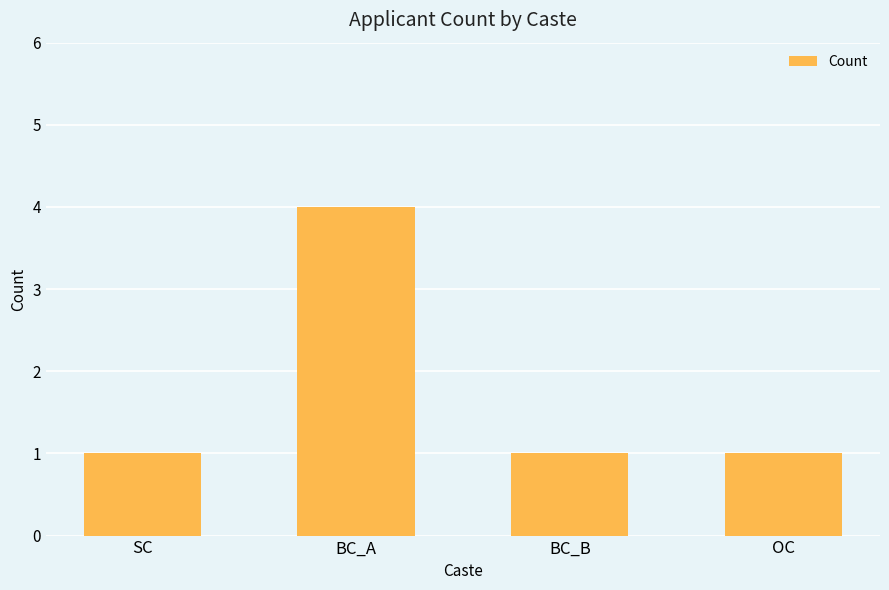

What position from the right is BC_B?

2